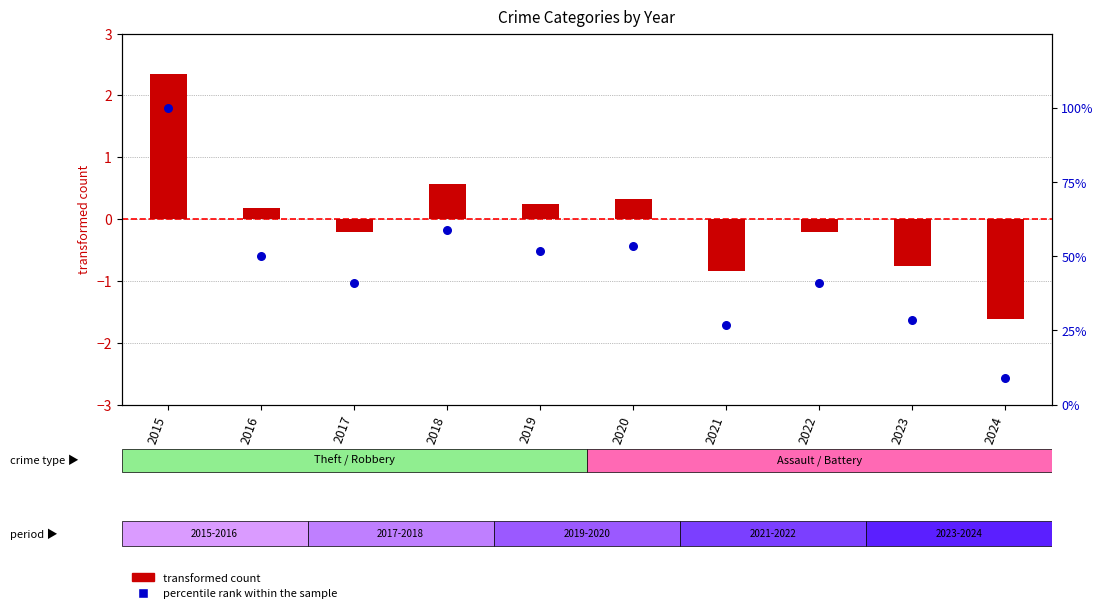

What is the total value across all series at 2020?

53.9